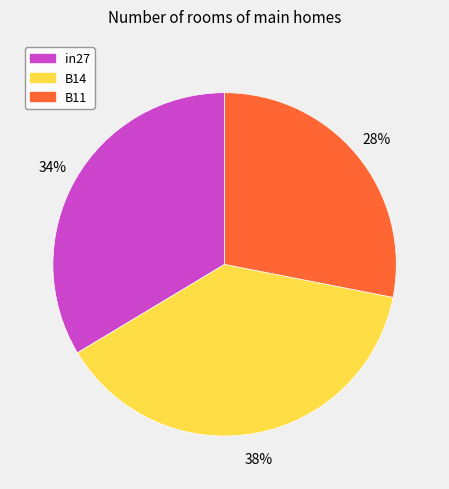

To the nearest percent, what portion does B11 represent?

28%